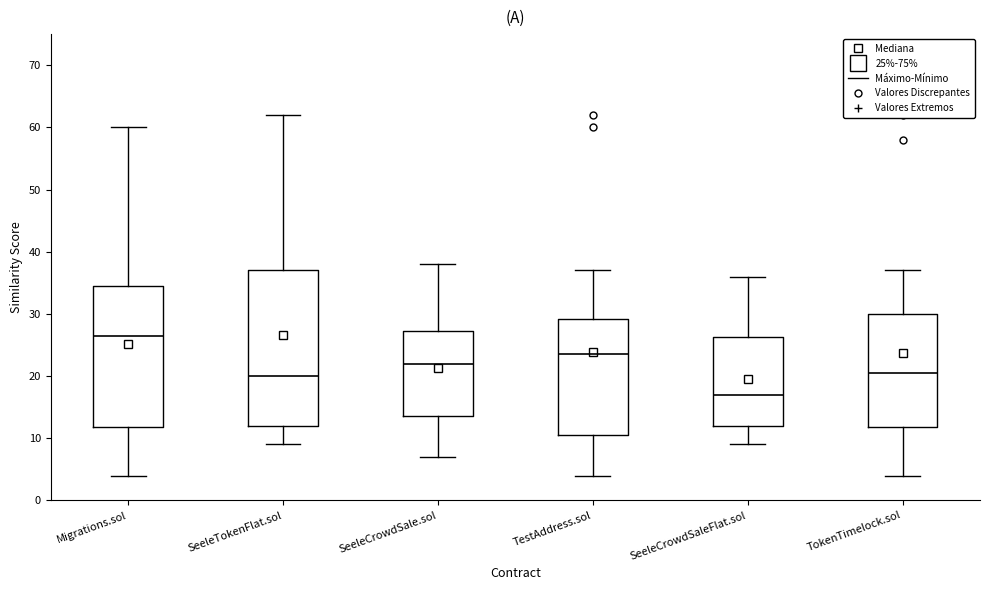

Which box is the tallest, from its lower edge to its upper edge?

SeeleTokenFlat.sol